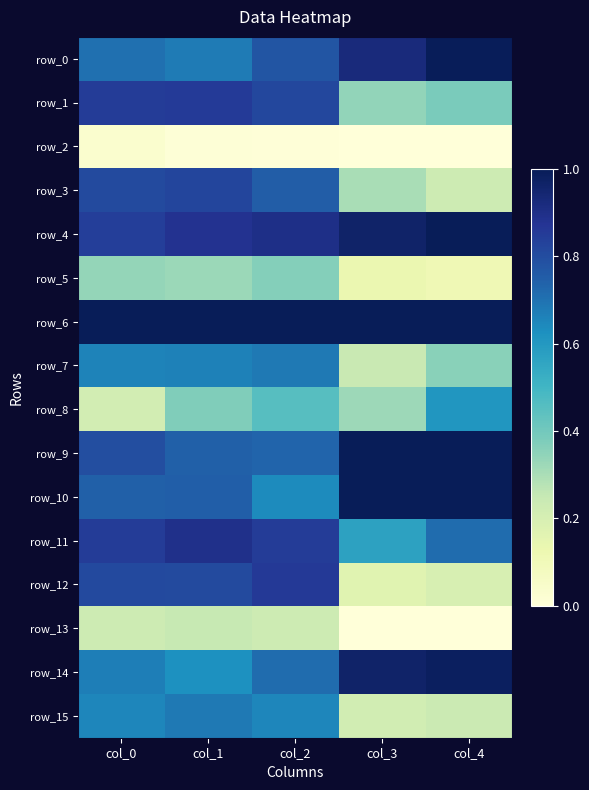

What value does the row_15 series have at col_3?

0.2